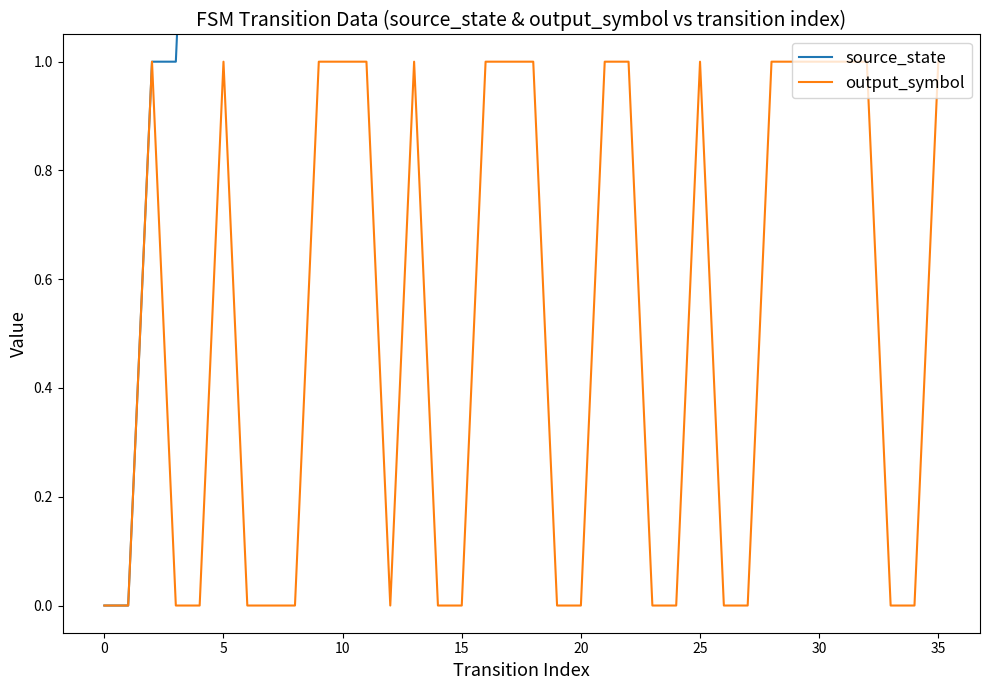

True or false: output_symbol and source_state cross at least once.

False